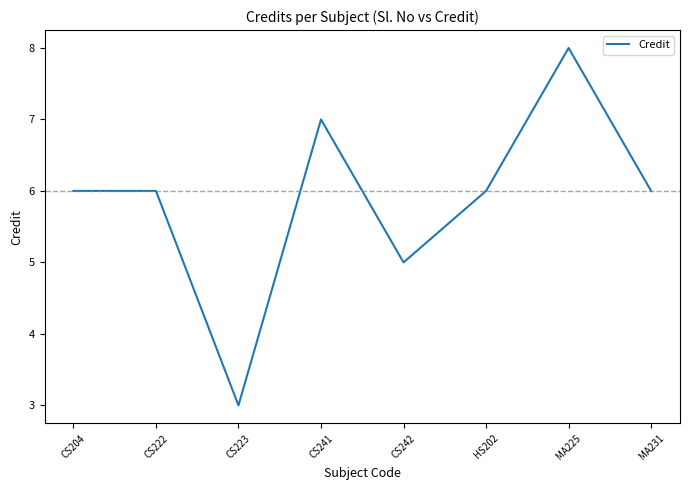

What is the minimum value shown in the chart?

3